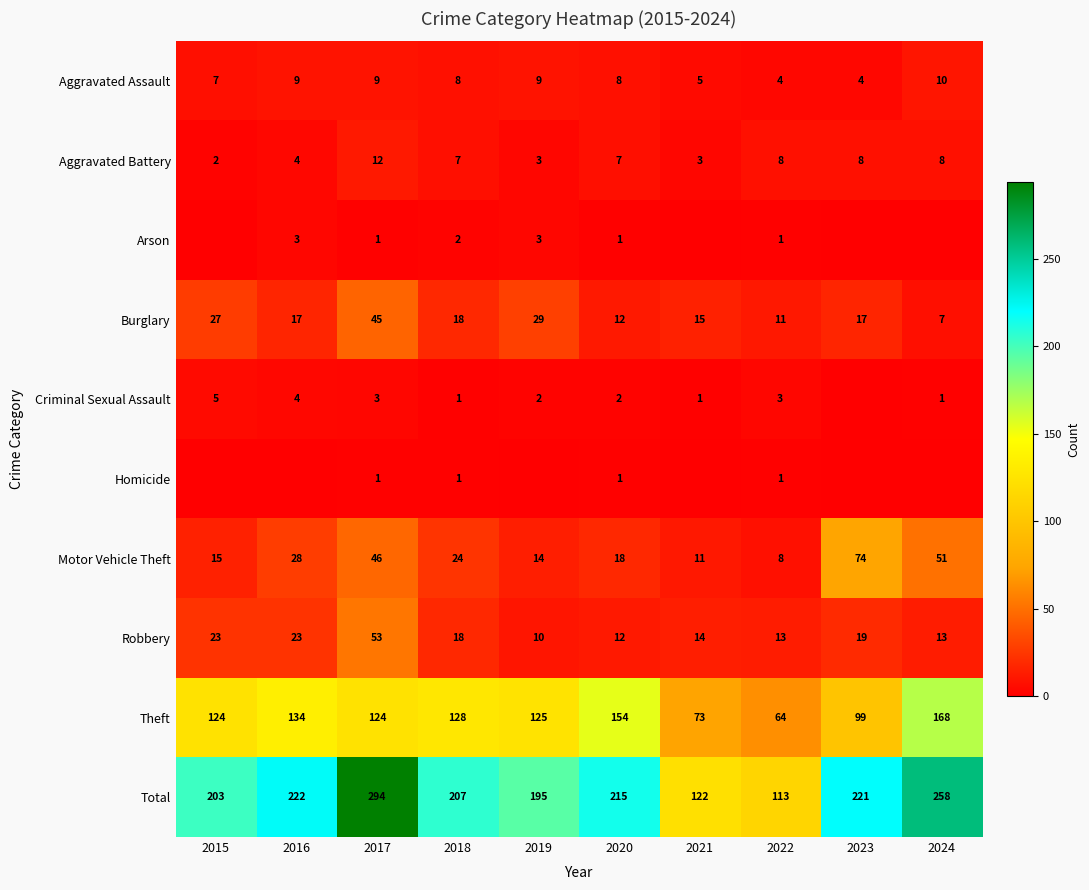

At which label is Aggravated Assault closest to 7?

2015